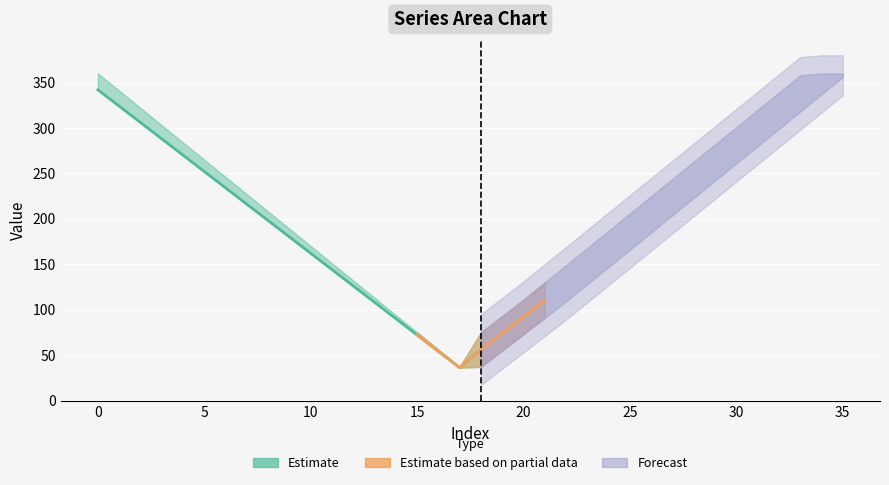

Is the value of mid at 7 greater than the value of lower_bound at 16?

Yes